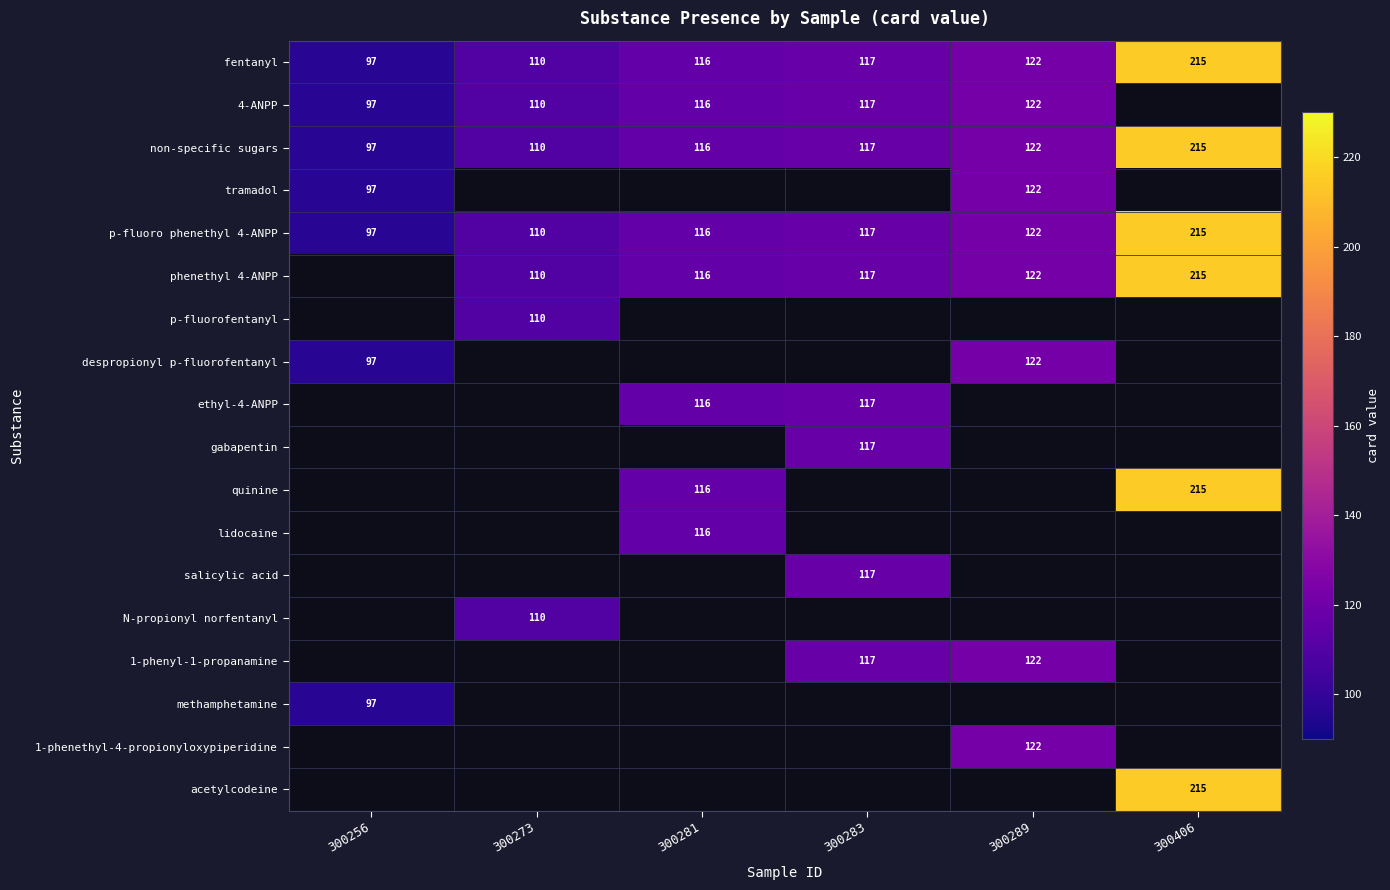

At which category does the chart reach its minimum across all series?

300256